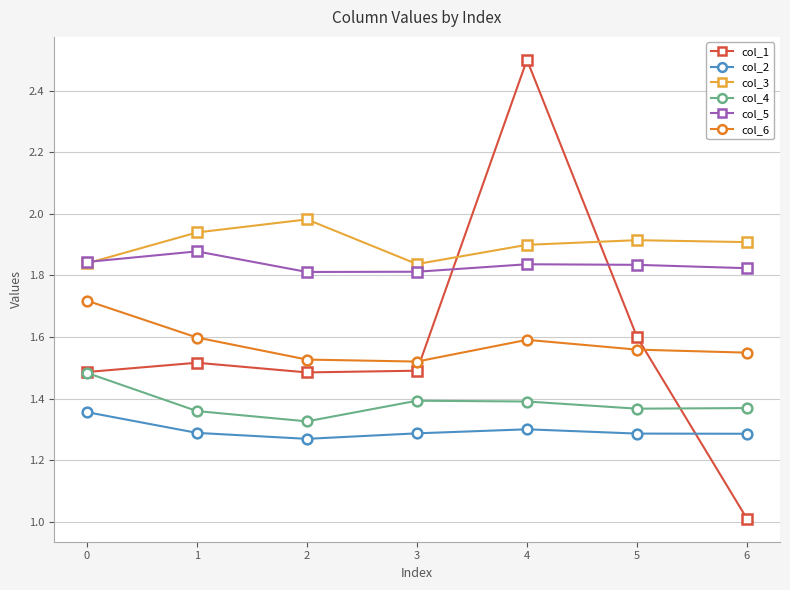

Rank the series at 3 from lowest to highest value.

col_2, col_4, col_1, col_6, col_5, col_3